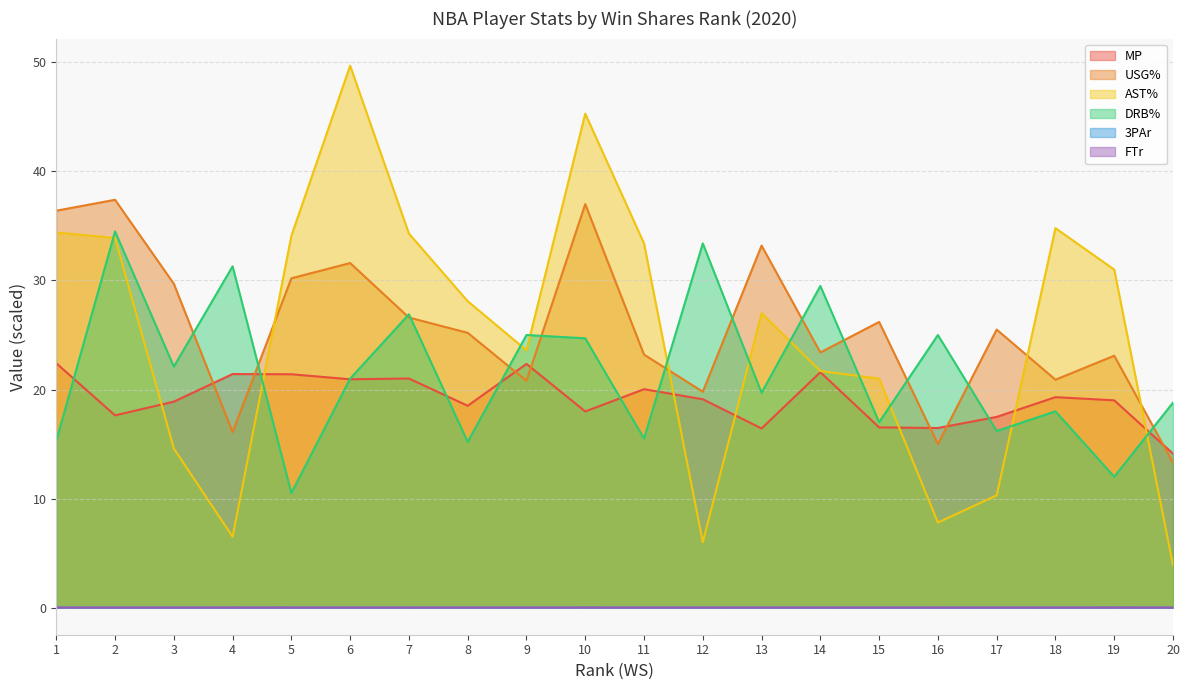

List the series in order of their peak value, lowest first.

3PAr, FTr, MP, DRB%, USG%, AST%